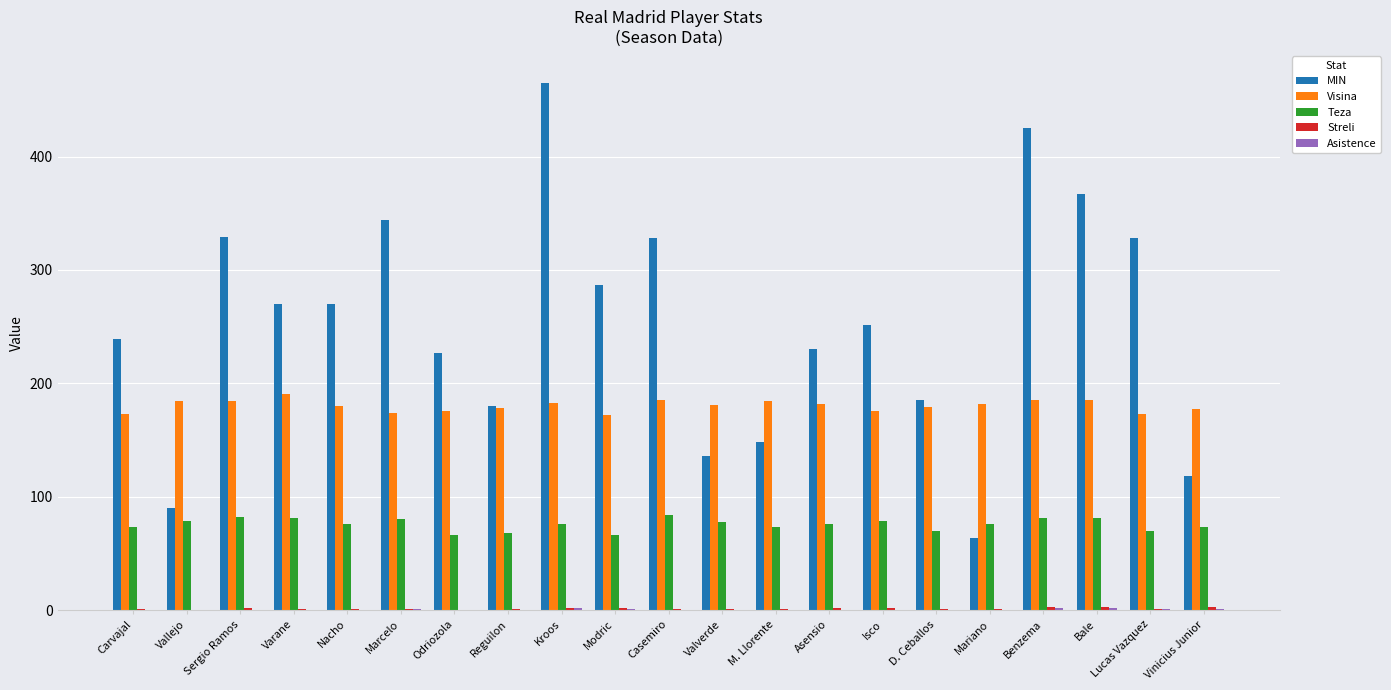

The Visina series shows 276 at Marcelo. True or false?

False